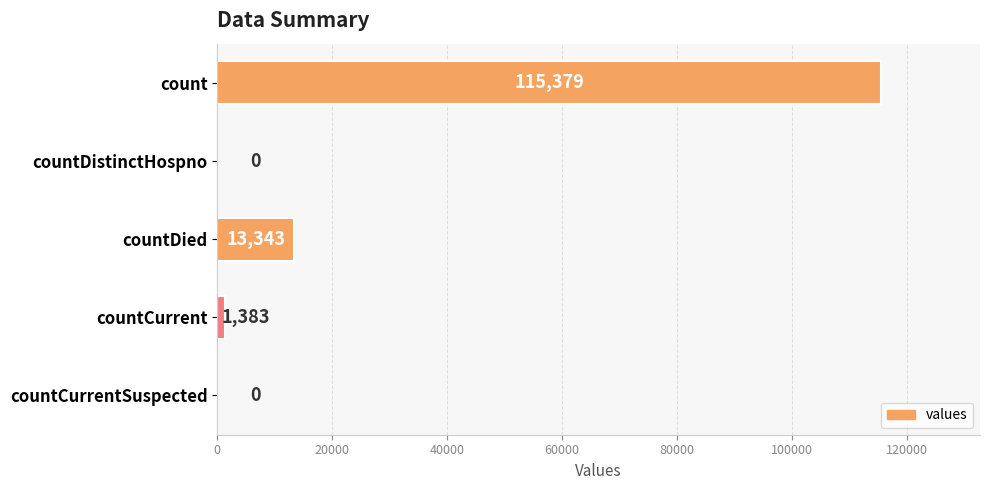

What is the greatest value displayed?

115379